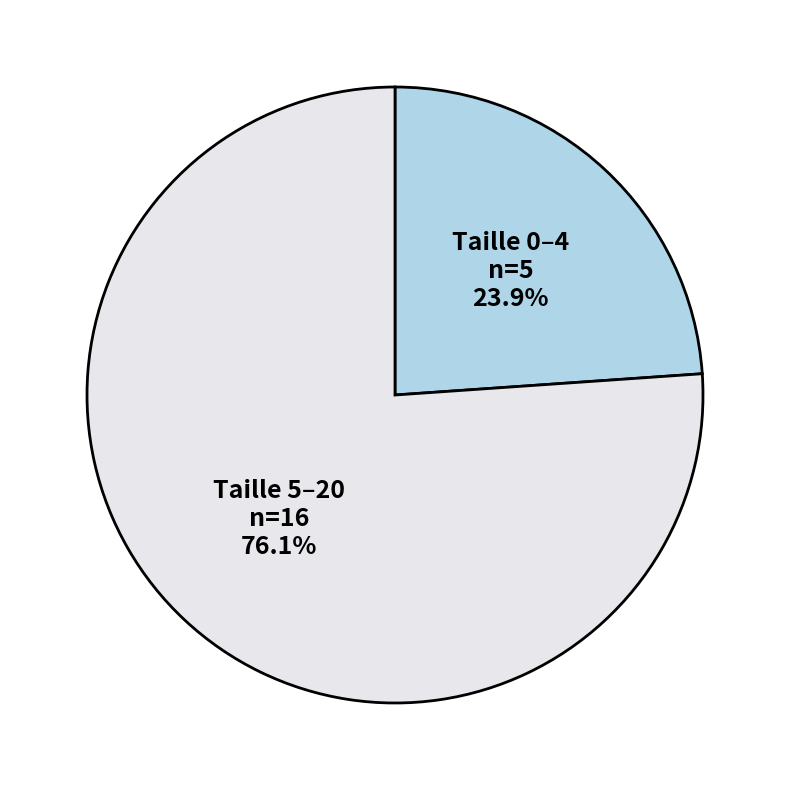

To the nearest percent, what is the average slice percentage?

50%